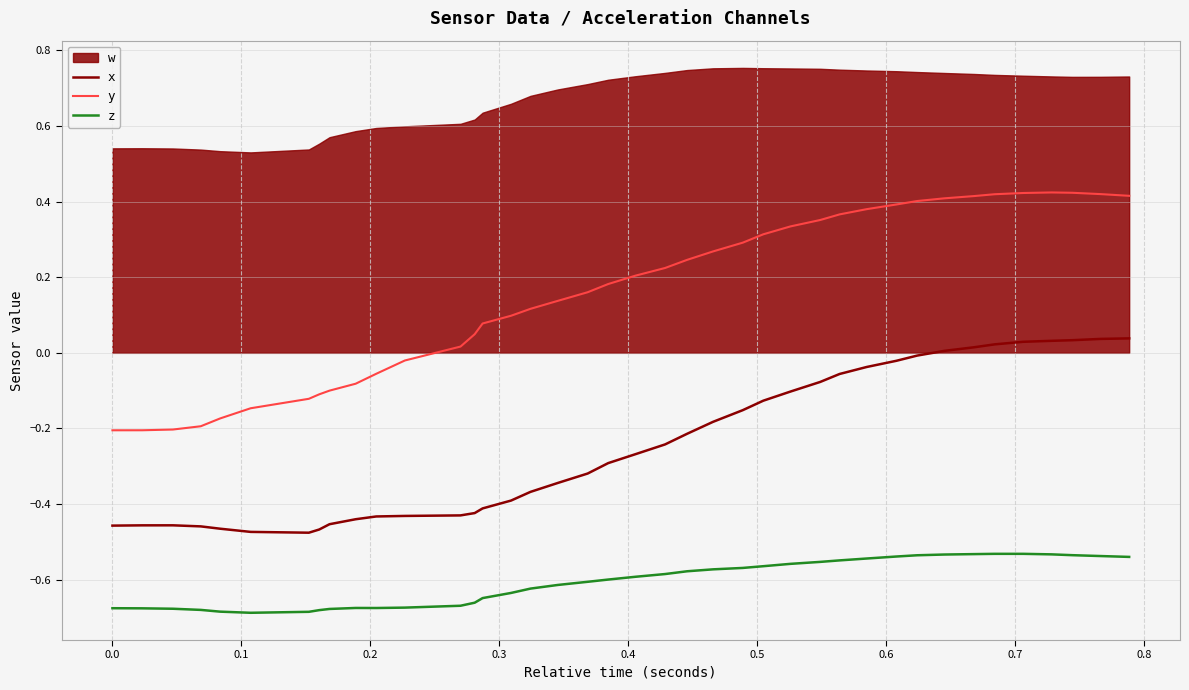

True or false: x and y intersect in this chart.

False